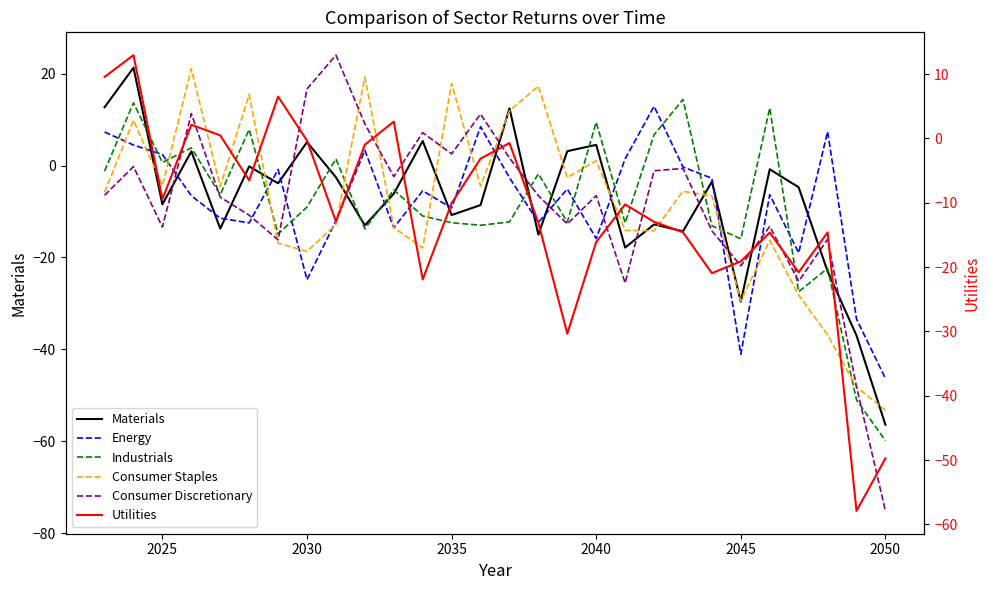

What position from the left is 2035?

13